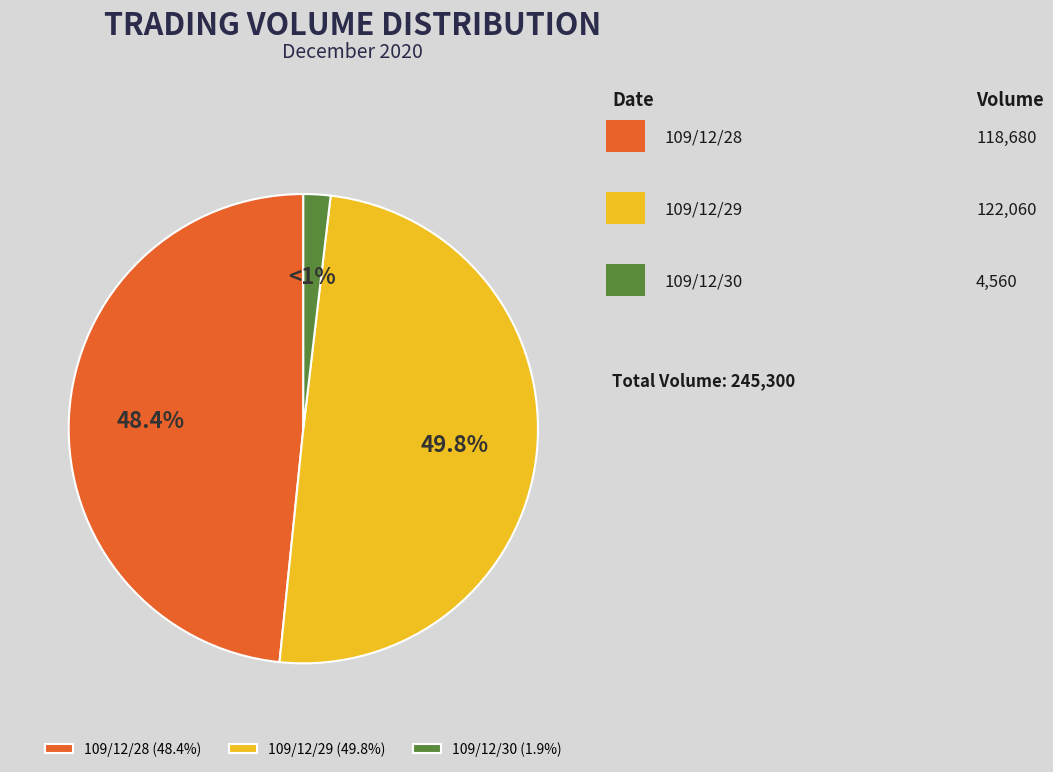

Rank the categories by value from highest to lowest.

109/12/29, 109/12/28, 109/12/30